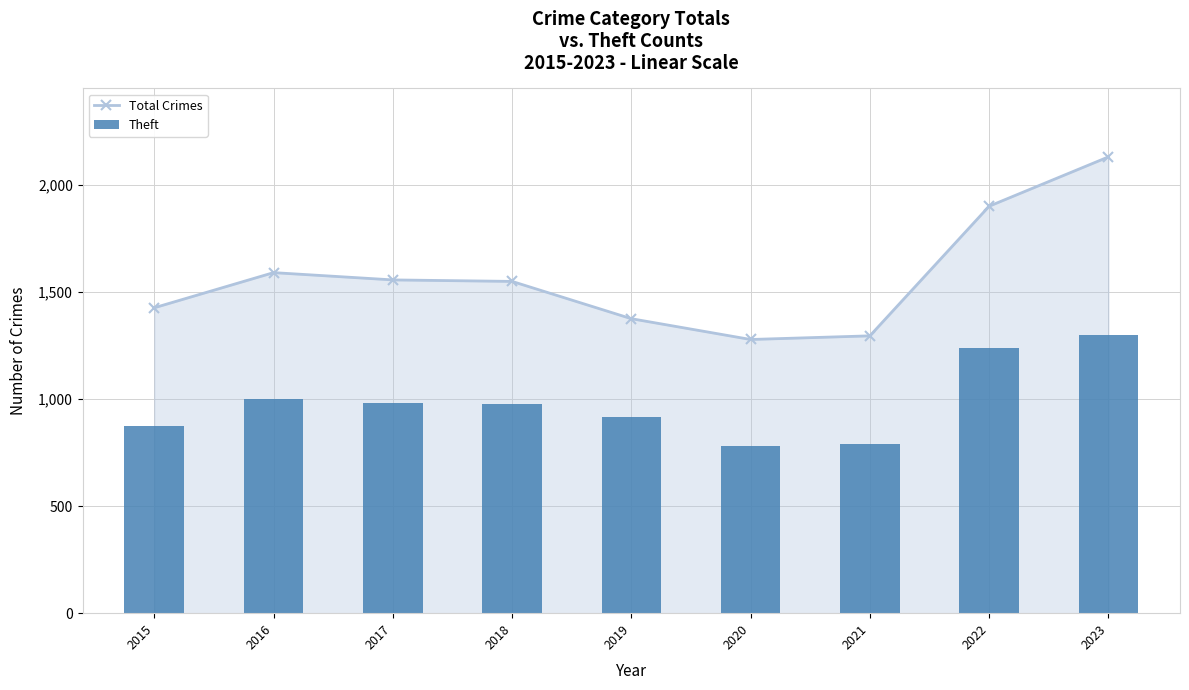

At which label is Theft closest to 1039?

2016